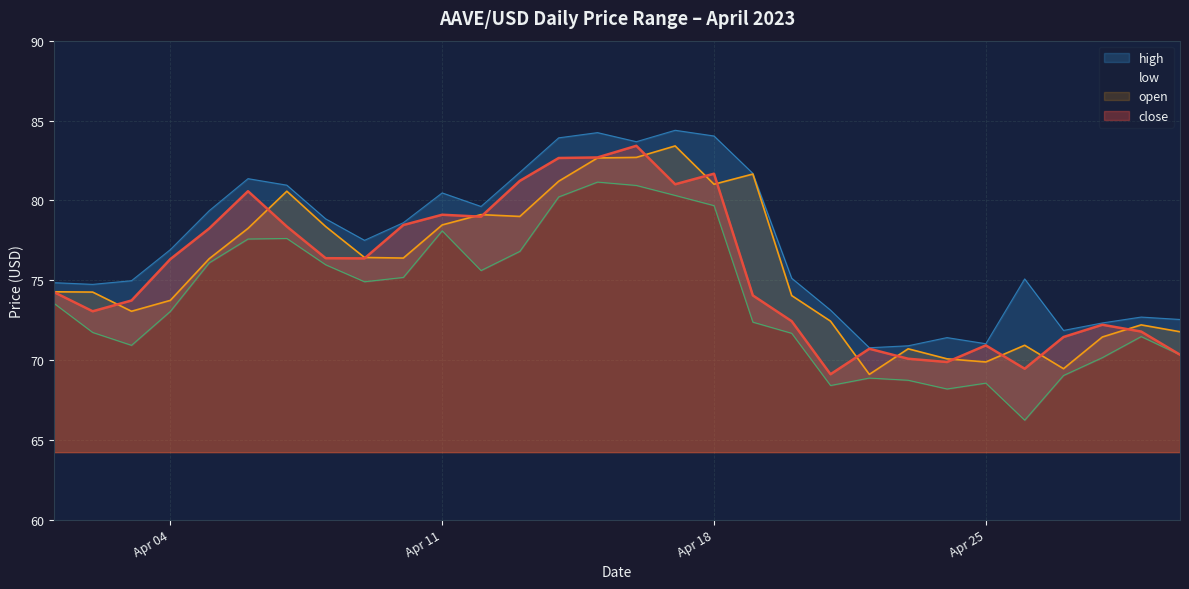

At 2023-04-27, list the series in order from smallest to largest.

low, open, close, high